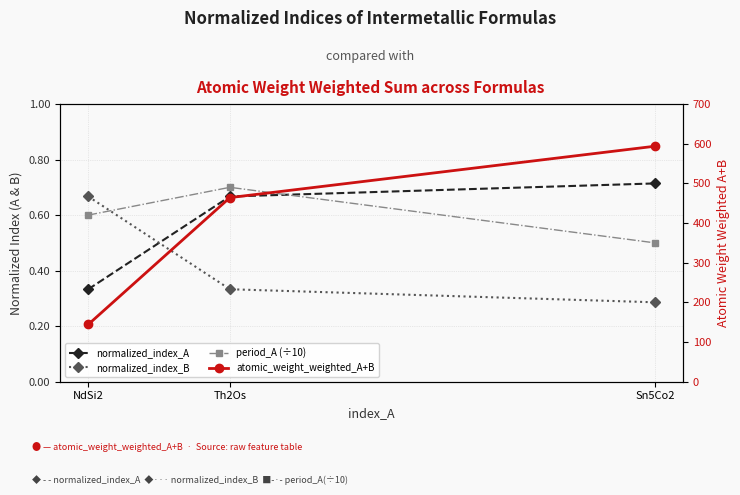

What is the sum of all normalized_index_B values?

1.3